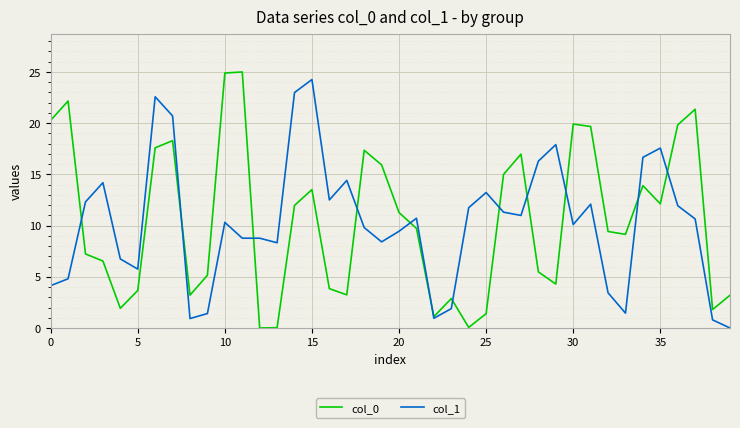

What is the maximum value shown in the chart?

25.0